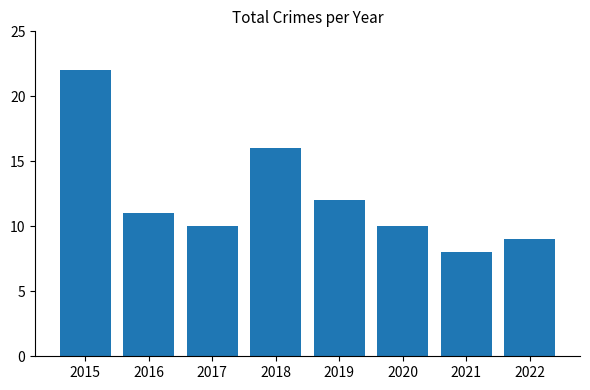

Are the bars grouped side by side (vs. stacked)?

No